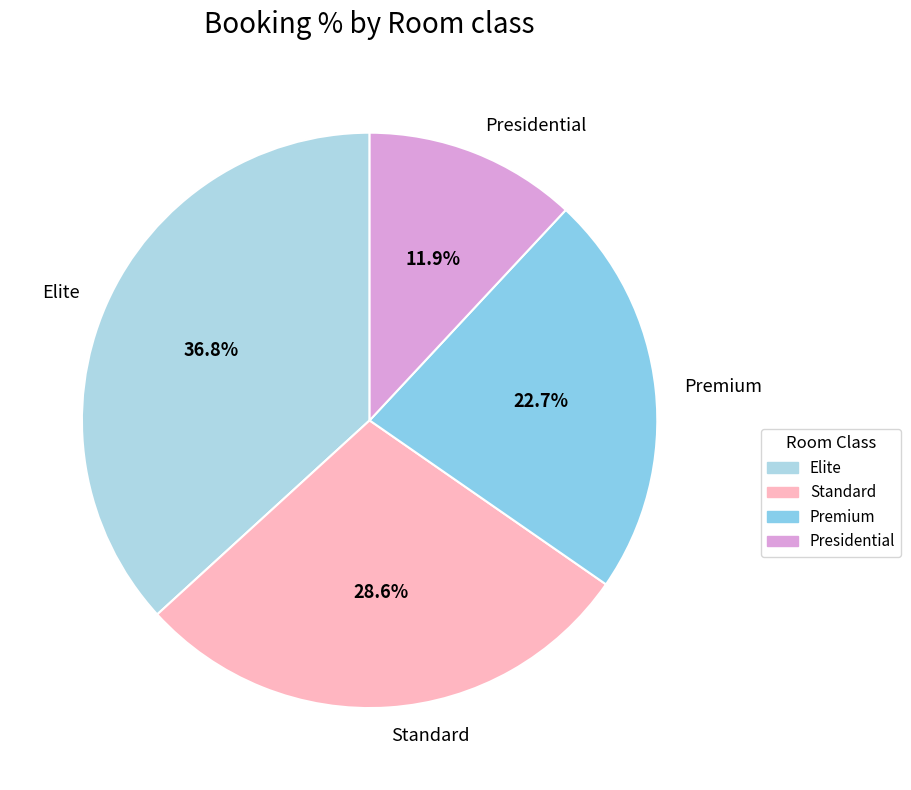

What percentage is the Elite slice, to the nearest percent?

37%